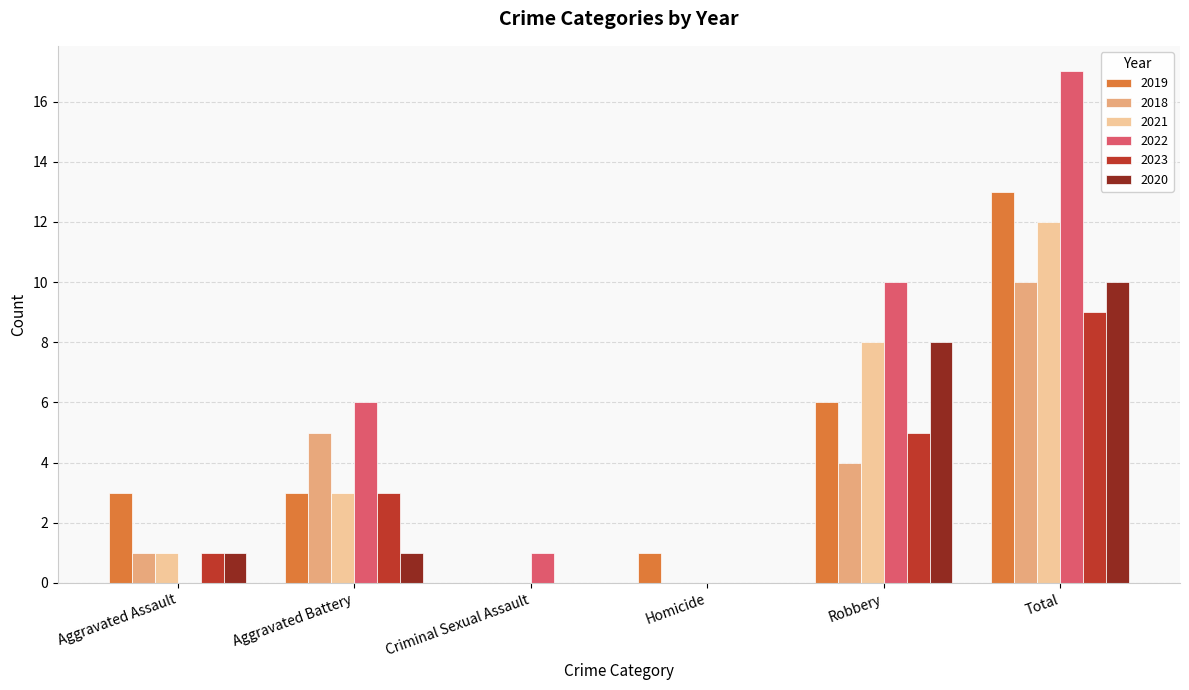

Is the value of 2018 at Criminal Sexual Assault greater than the value of 2023 at Aggravated Battery?

No